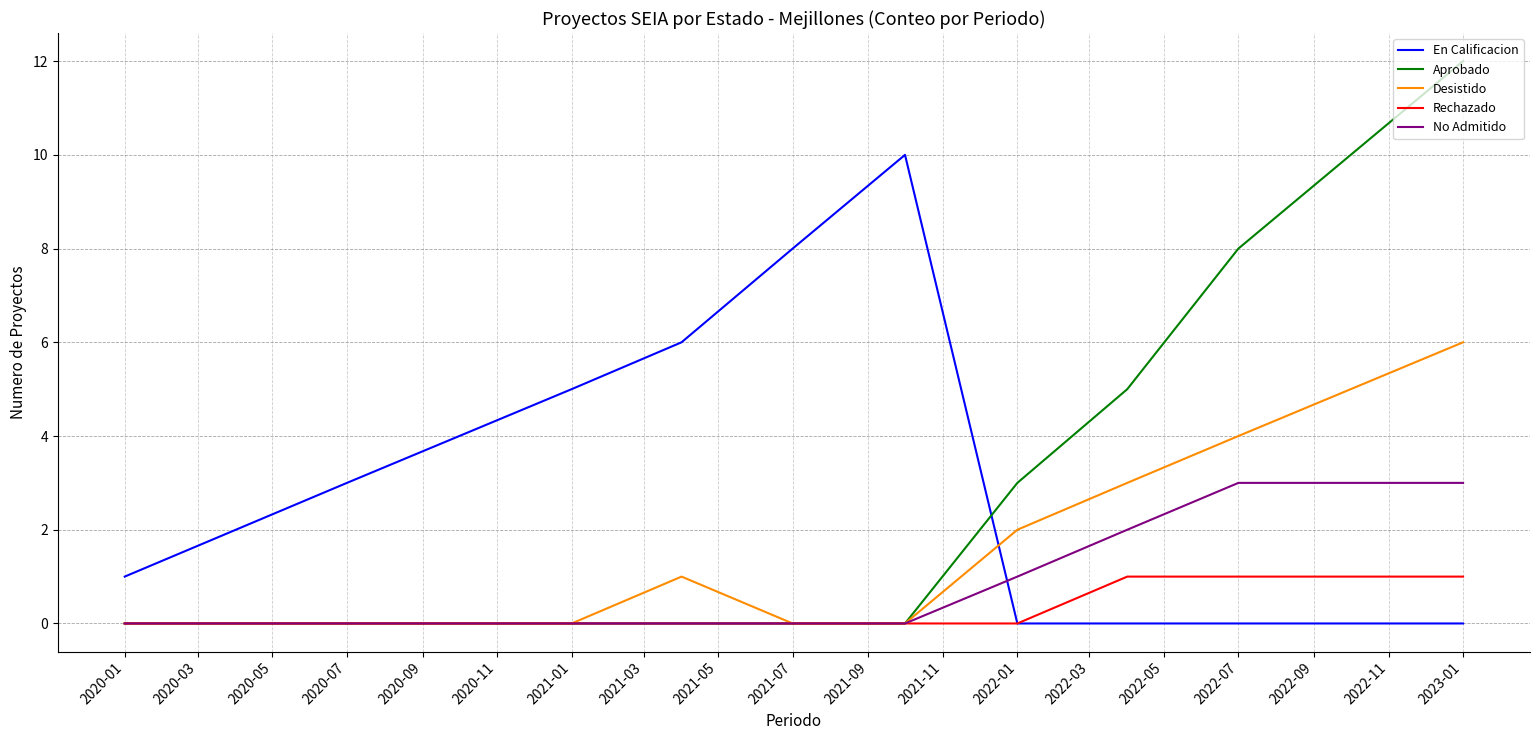

What is the greatest value displayed?

12